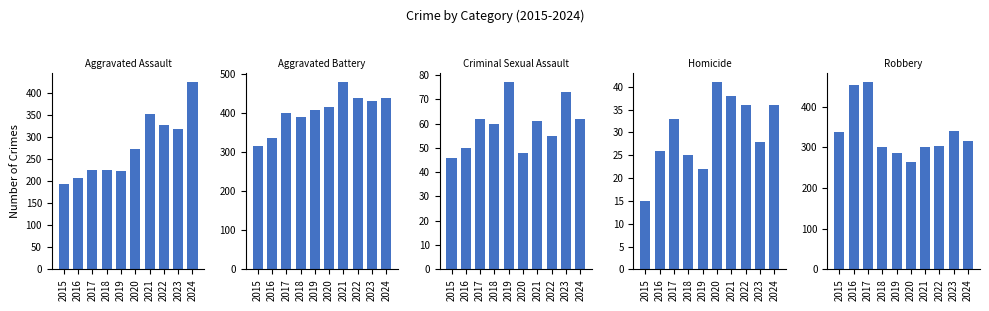

Where is Criminal Sexual Assault nearest to the value 61?

2021